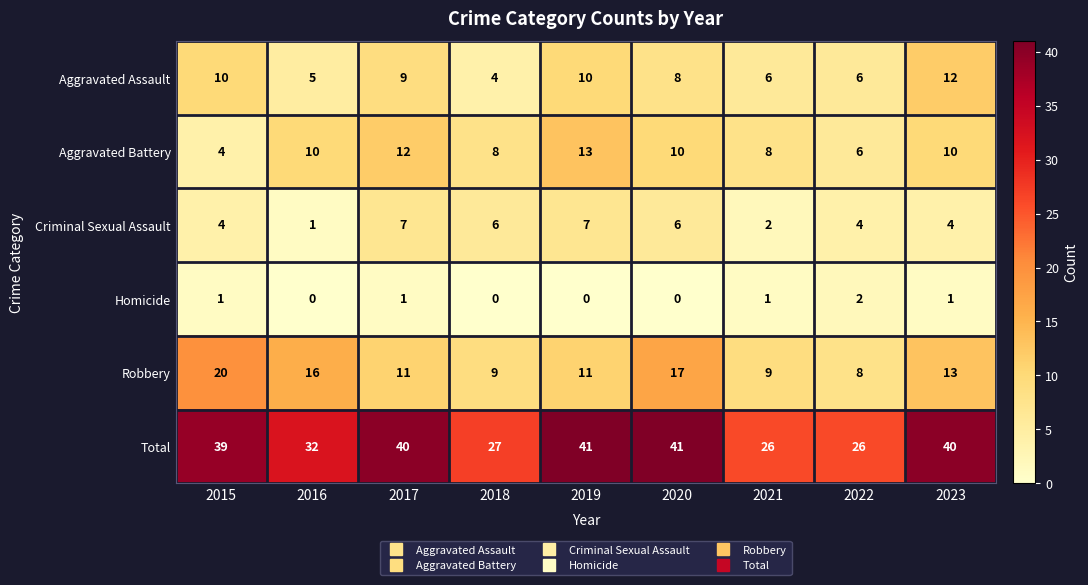

The value of Aggravated Assault at 2021 is 1. True or false?

False